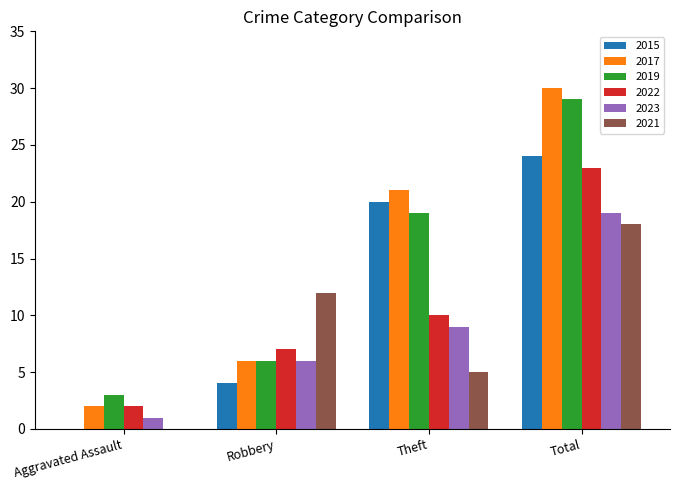

Reading left to right, what are all the values shown in this chart?

2015: 0	4	20	24
2017: 2	6	21	30
2019: 3	6	19	29
2022: 2	7	10	23
2023: 1	6	9	19
2021: 0	12	5	18